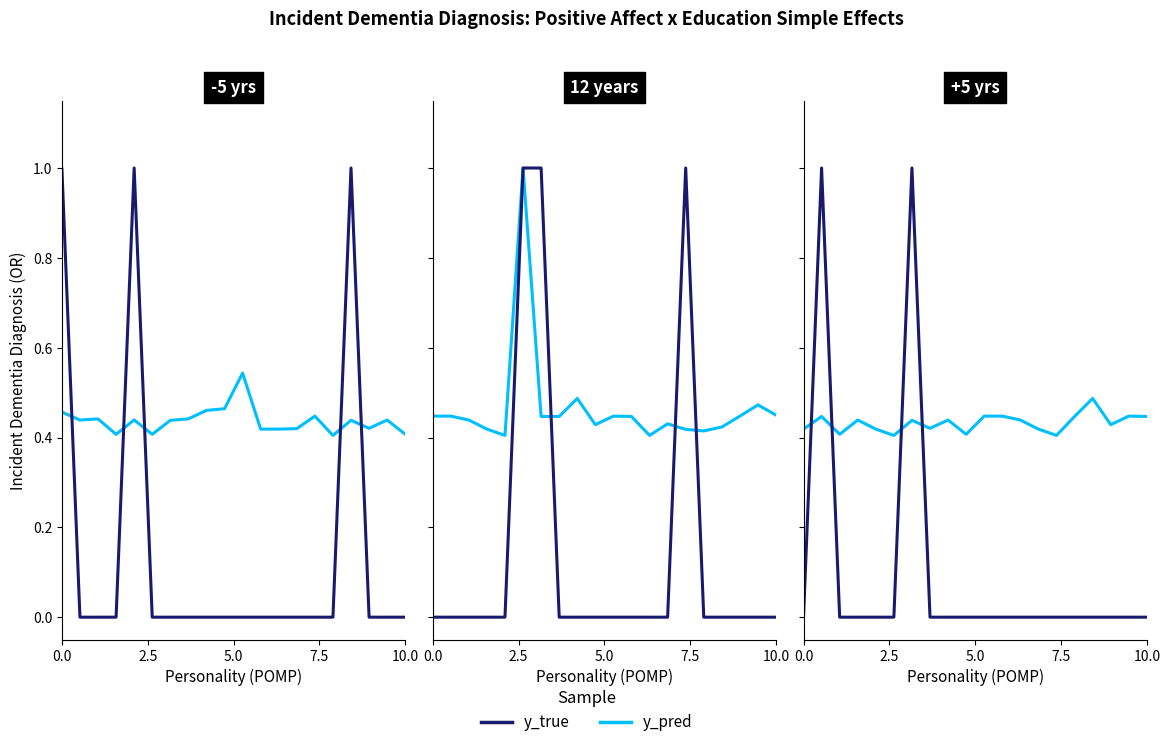

Between which two adjacent categories do y_pred and y_true first intersect?

0.0 and 2.5